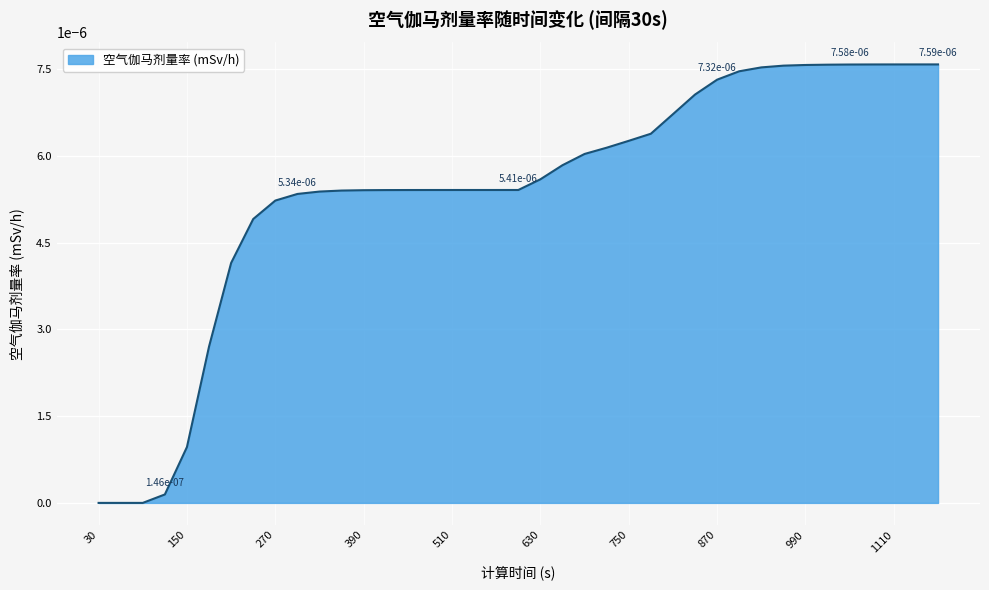

List the labels in order of value, smallest first.

30, 60, 90, 120, 150, 180, 210, 240, 270, 300, 330, 360, 390, 420, 450, 480, 510, 540, 570, 600, 630, 660, 690, 720, 750, 780, 810, 840, 870, 900, 930, 960, 990, 1020, 1050, 1080, 1110, 1140, 1170